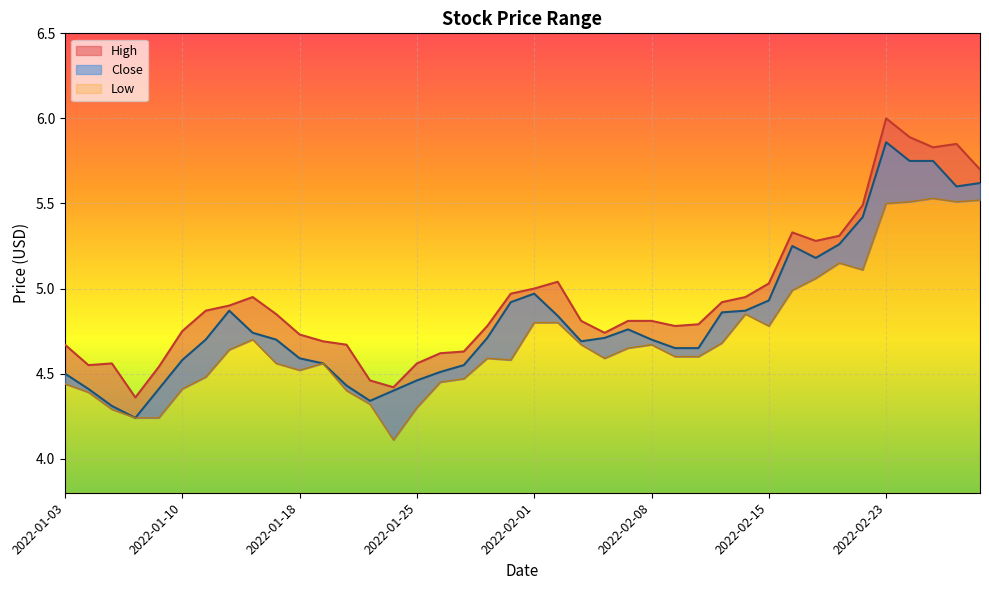

Where is the first local maximum for Low?

2022-01-13